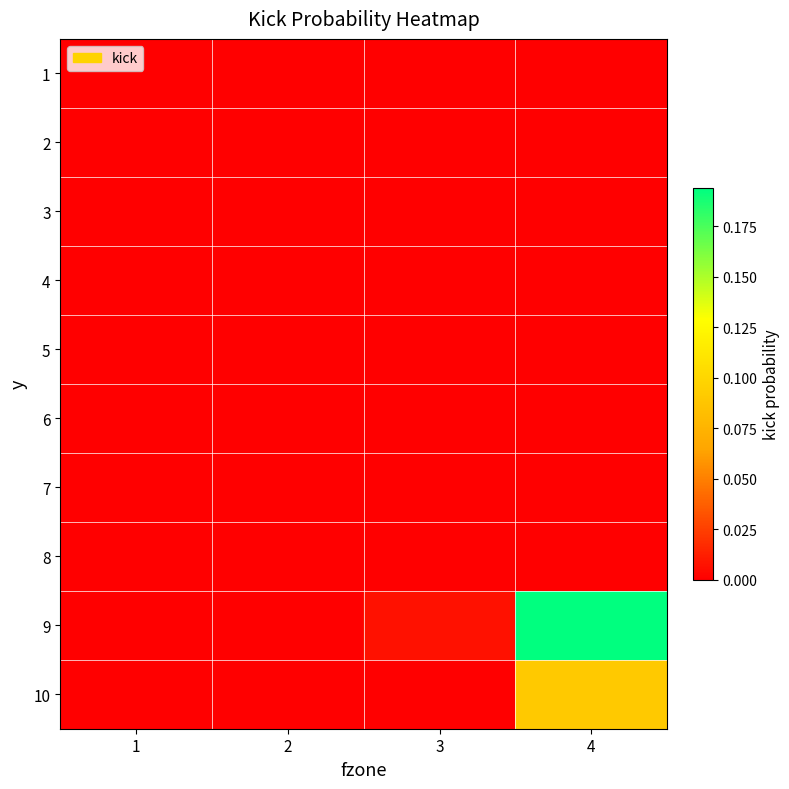

Reading right to left, extract all data points from this chart.

1: 4=0.0	3=0.0	2=0.0	1=0.0
2: 4=0.0	3=0.0	2=0.0	1=0.0
3: 4=0.0	3=0.0	2=0.0	1=0.0
4: 4=0.0	3=0.0	2=0.0	1=0.0
5: 4=0.0	3=0.0	2=0.0	1=0.0
6: 4=0.0	3=0.0	2=0.0	1=0.0
7: 4=0.0	3=0.0	2=0.0	1=0.0
8: 4=0.0	3=0.0	2=0.0	1=0.0
9: 4=0.2	3=0.0	2=0.0	1=0.0
10: 4=0.1	3=0.0	2=0.0	1=0.0